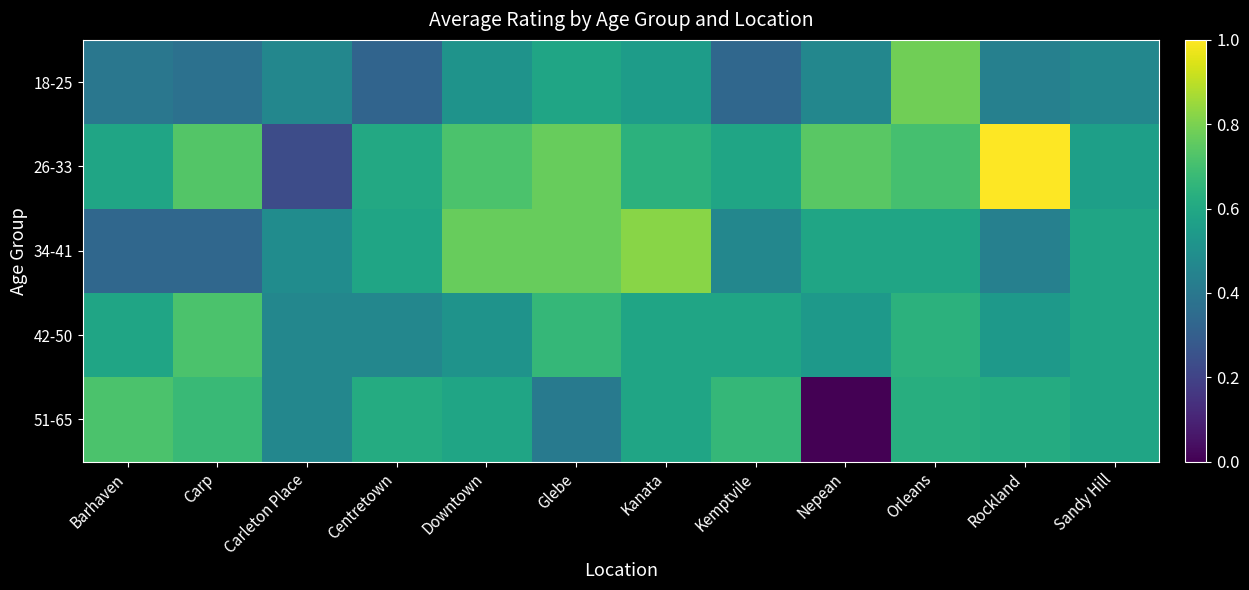

Between Rockland and Carleton Place, which is larger?

Carleton Place